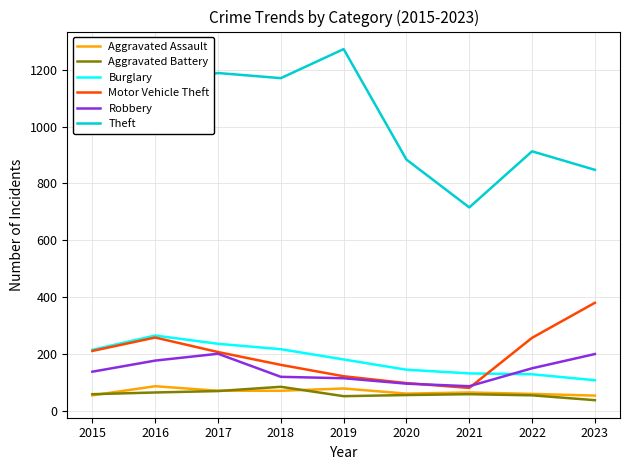

At which category does Burglary reach its first local peak?

2016